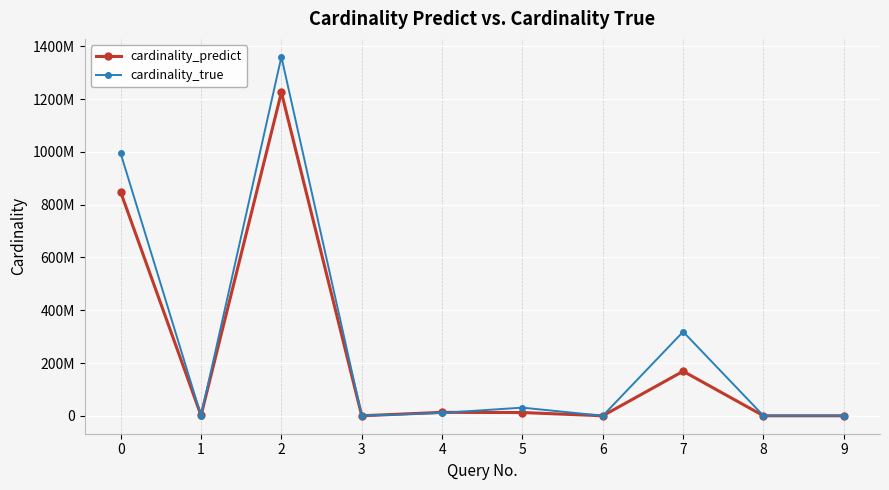

Which category has the highest value across all series?

2